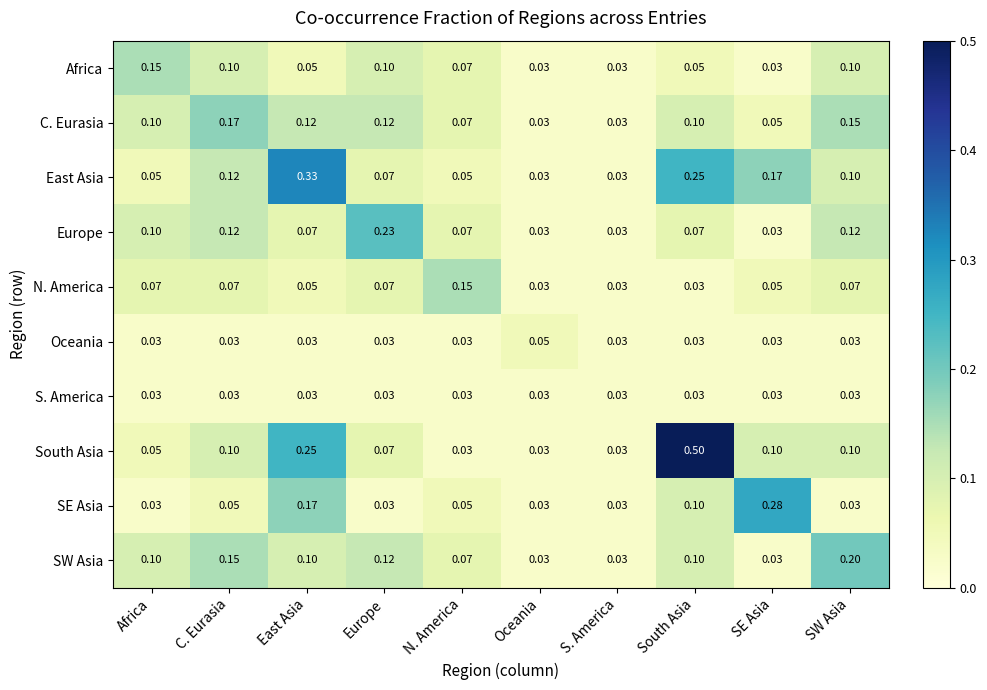

Which series has the widest spread of values?

South Asia